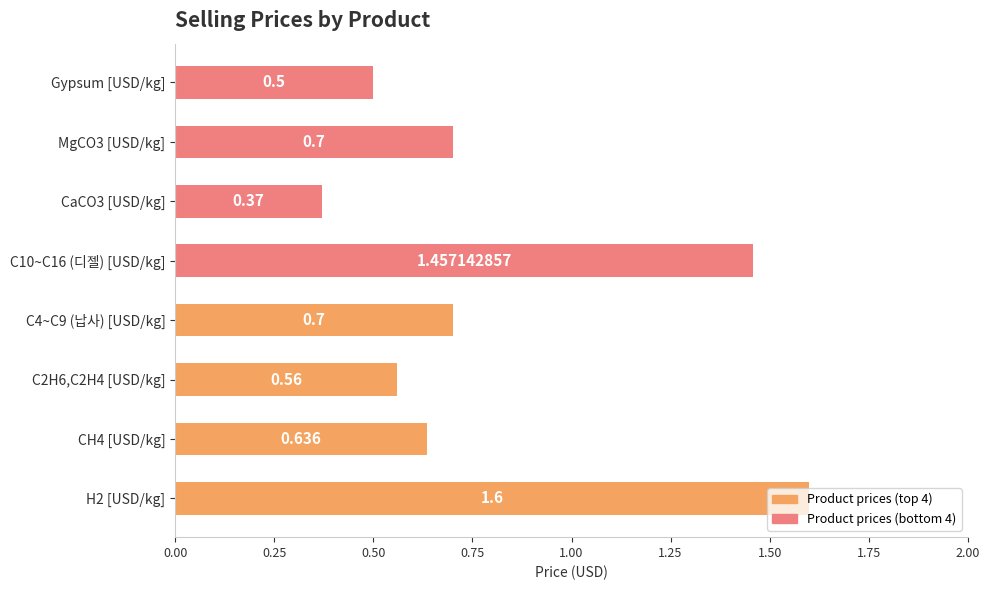

Between CaCO3 [USD/kg] and Gypsum [USD/kg], which is larger?

Gypsum [USD/kg]